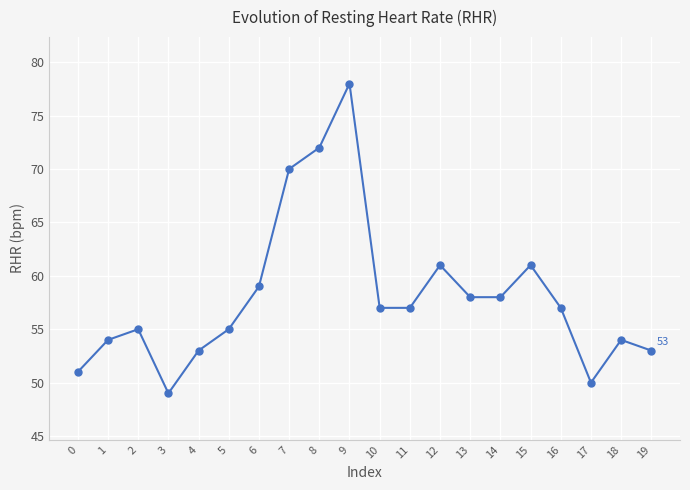

Is it true that the value at 1 is 92?

False